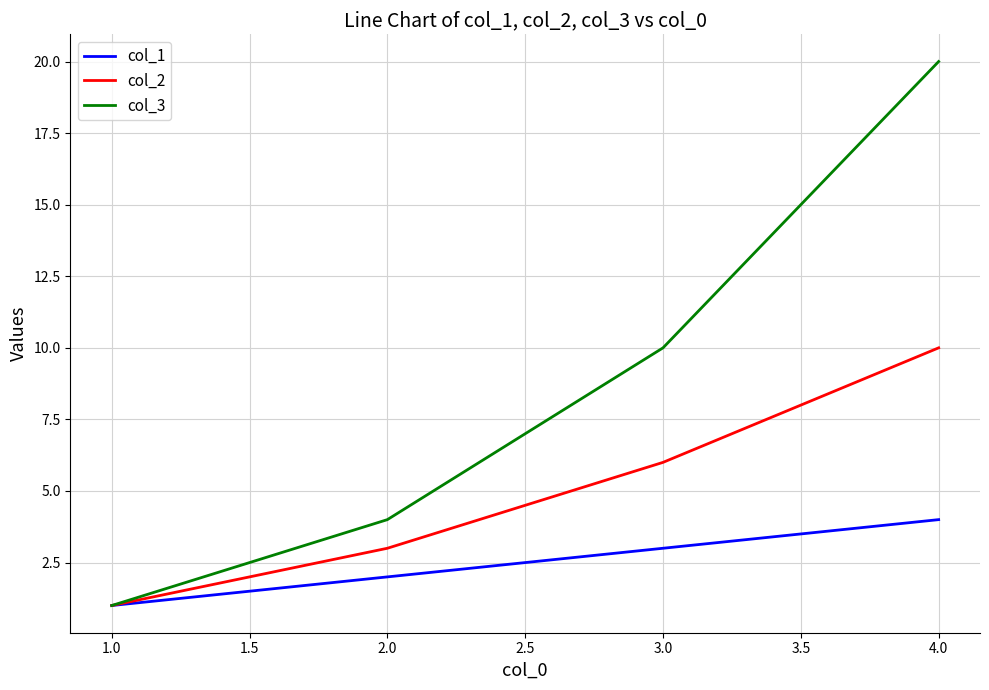

Which series has the largest range (max minus min)?

col_3